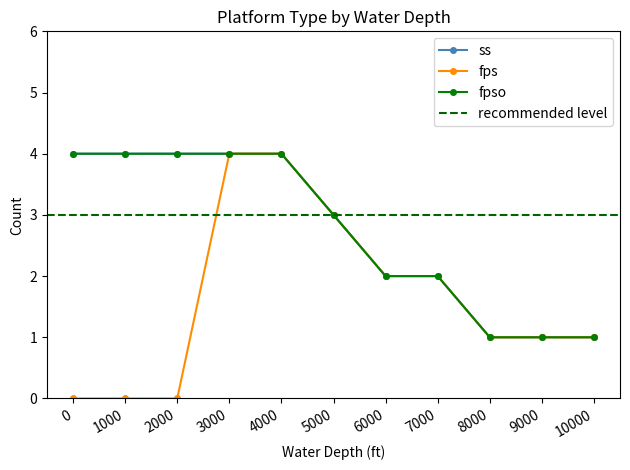

Reading left to right, transcribe all the data shown in this chart.

ss: 0=4	1000=4	2000=4	3000=4	4000=4	5000=3	6000=2	7000=2	8000=1	9000=1	10000=1
fps: 0=0	1000=0	2000=0	3000=4	4000=4	5000=3	6000=2	7000=2	8000=1	9000=1	10000=1
fpso: 0=4	1000=4	2000=4	3000=4	4000=4	5000=3	6000=2	7000=2	8000=1	9000=1	10000=1